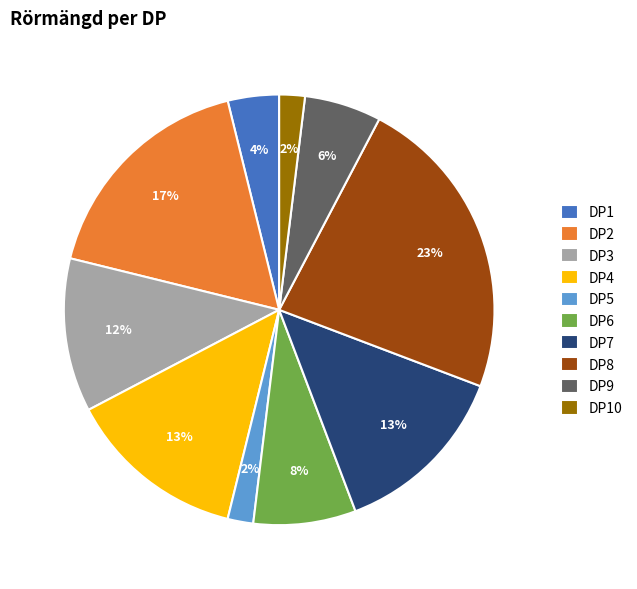

To the nearest percent, what is the difference between the largest and smallest slice percentages?

21%